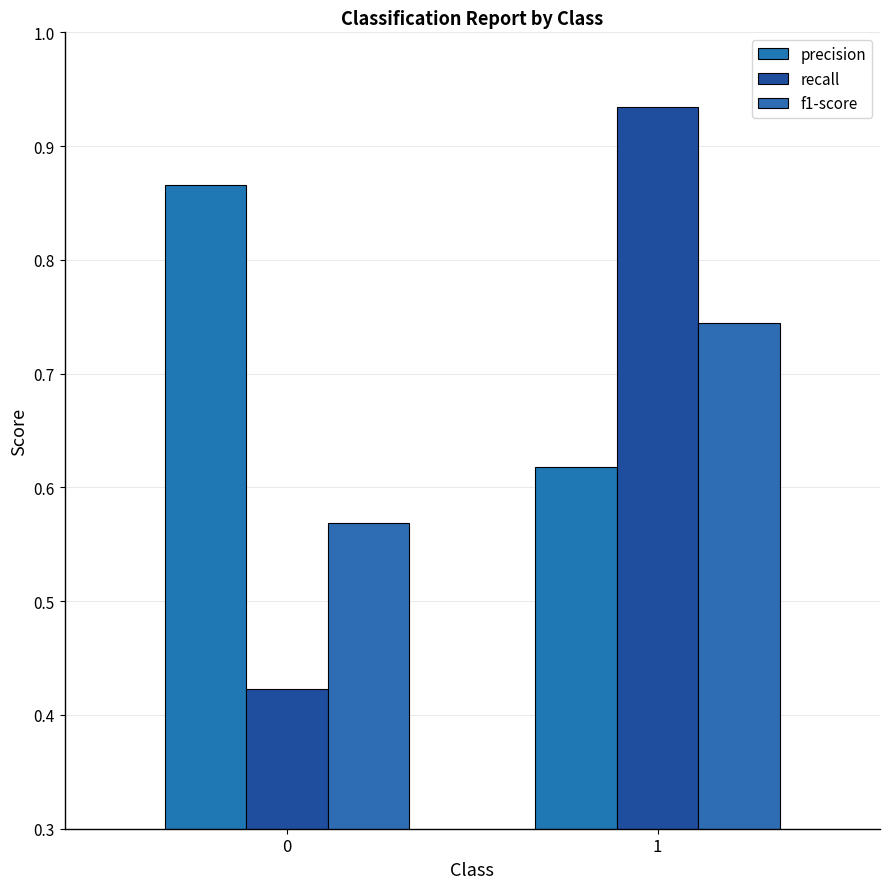

The f1-score series shows 0.1 at 0. True or false?

False